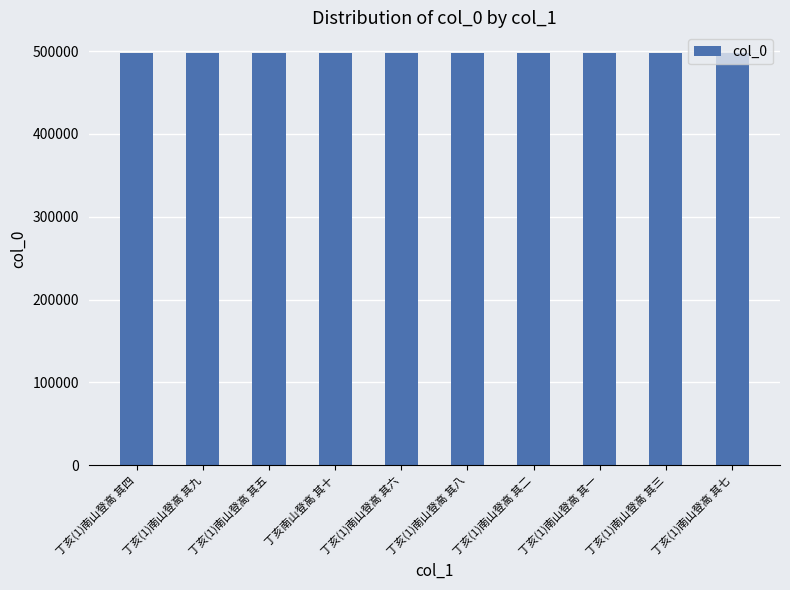

What is the ratio of the value at 丁亥(1)南山登高 其四 to the value at 丁亥(1)南山登高 其一?

1.0